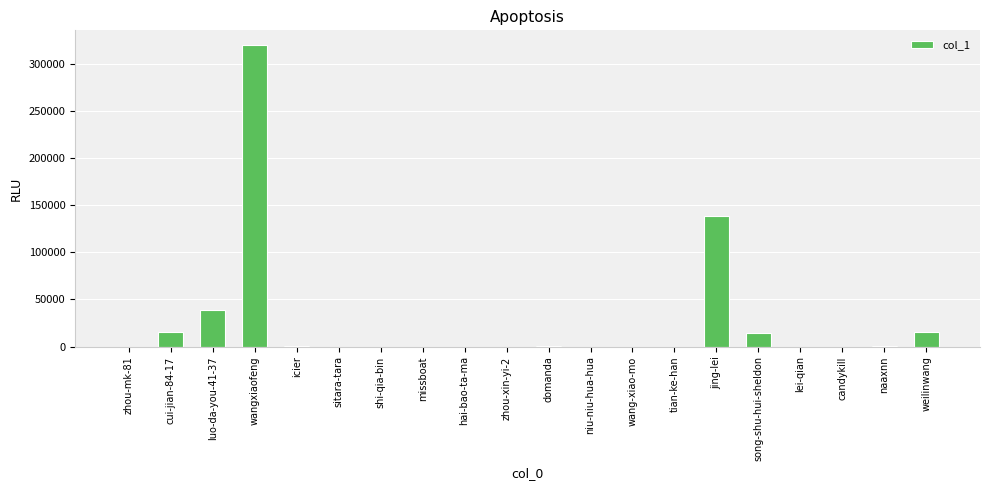

At which label does the data first exceed 95?

cui-jian-84-17